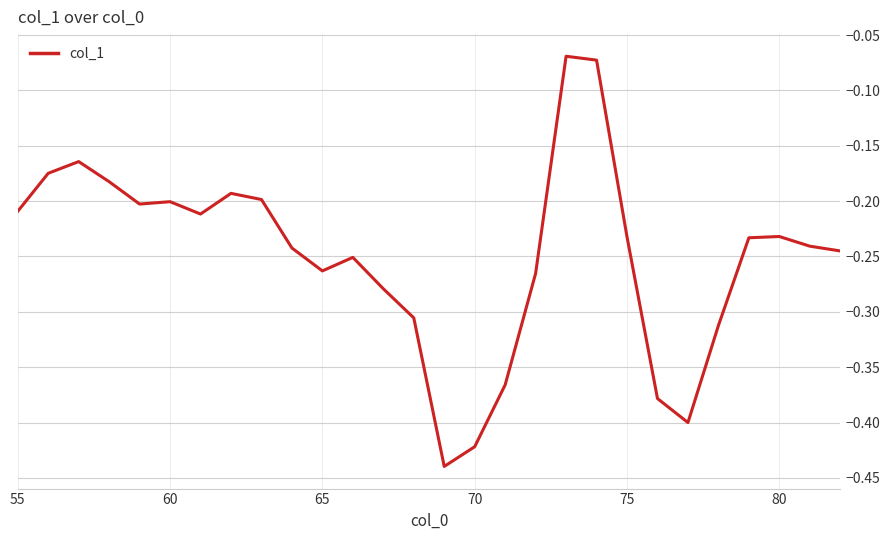

What is the difference between the maximum and minimum values?

0.4